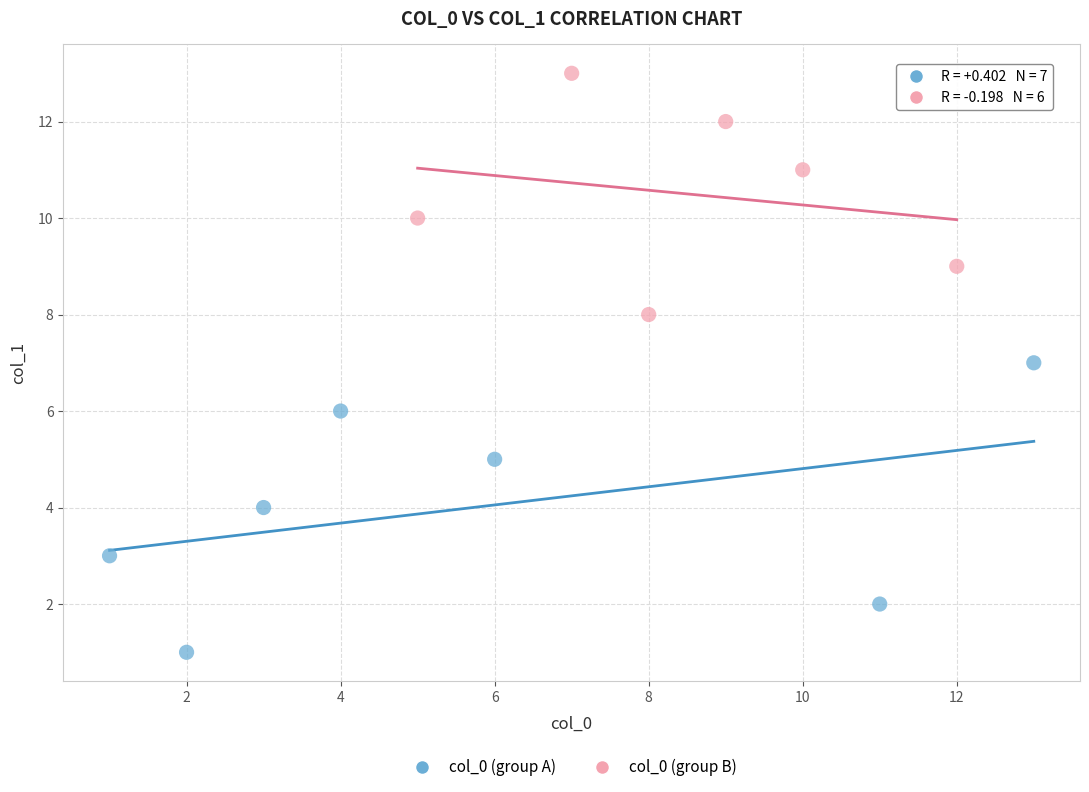

Which series reaches the maximum Y coordinate?

col_0 (group B)